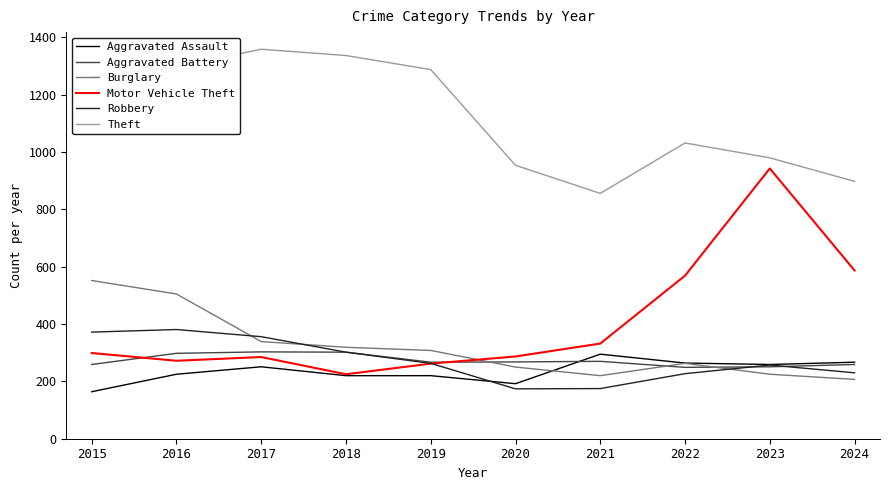

Which series has the widest spread of values?

Motor Vehicle Theft